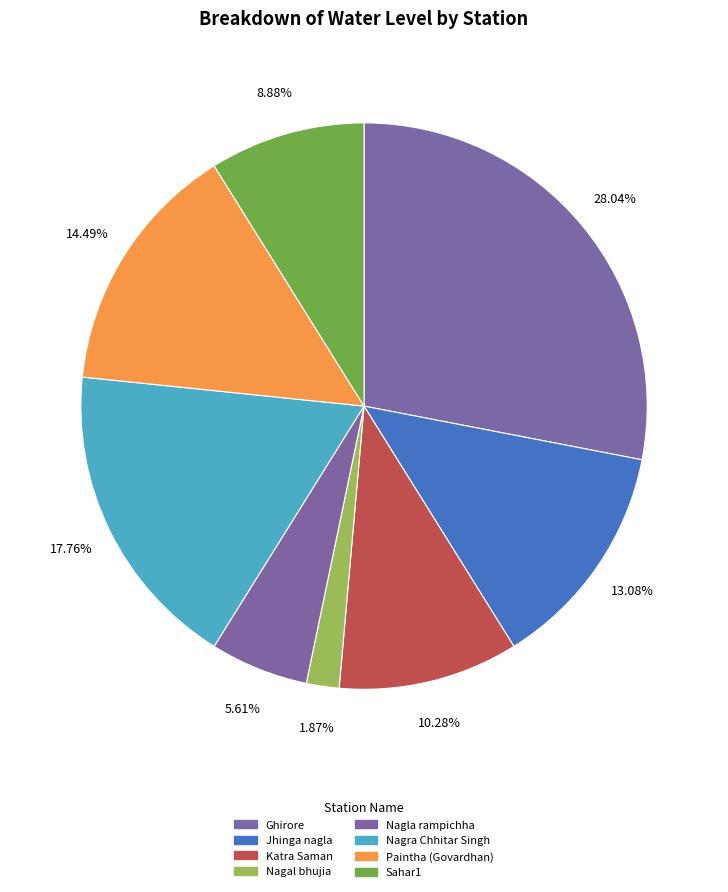

Is the sum of Nagal bhujia and Paintha (Govardhan) greater than half?

No